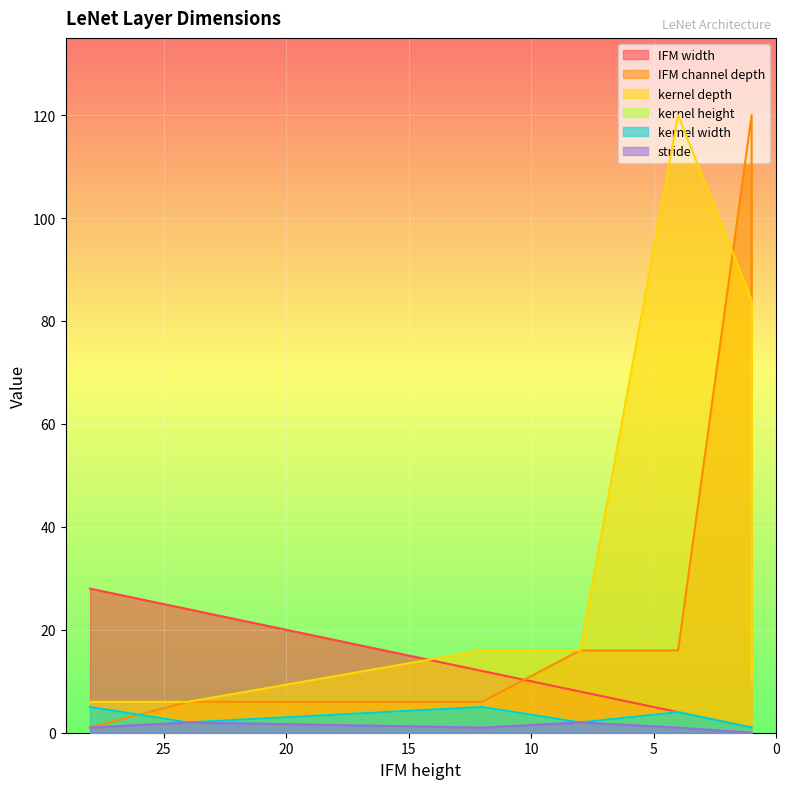

What is the difference between the kernel width values at 1 and 8?

1